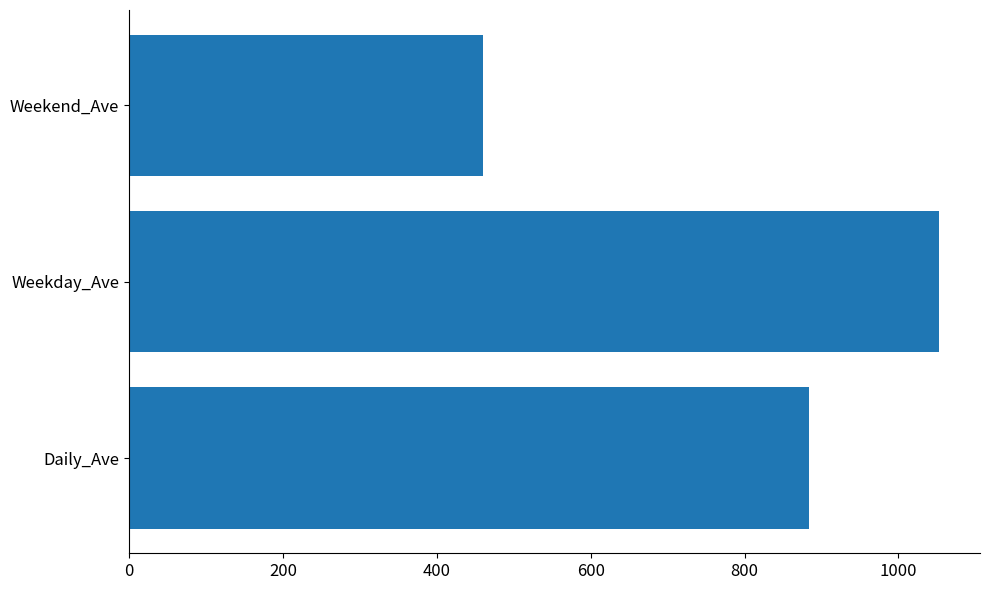

What is the difference between the maximum and minimum values?

593.1